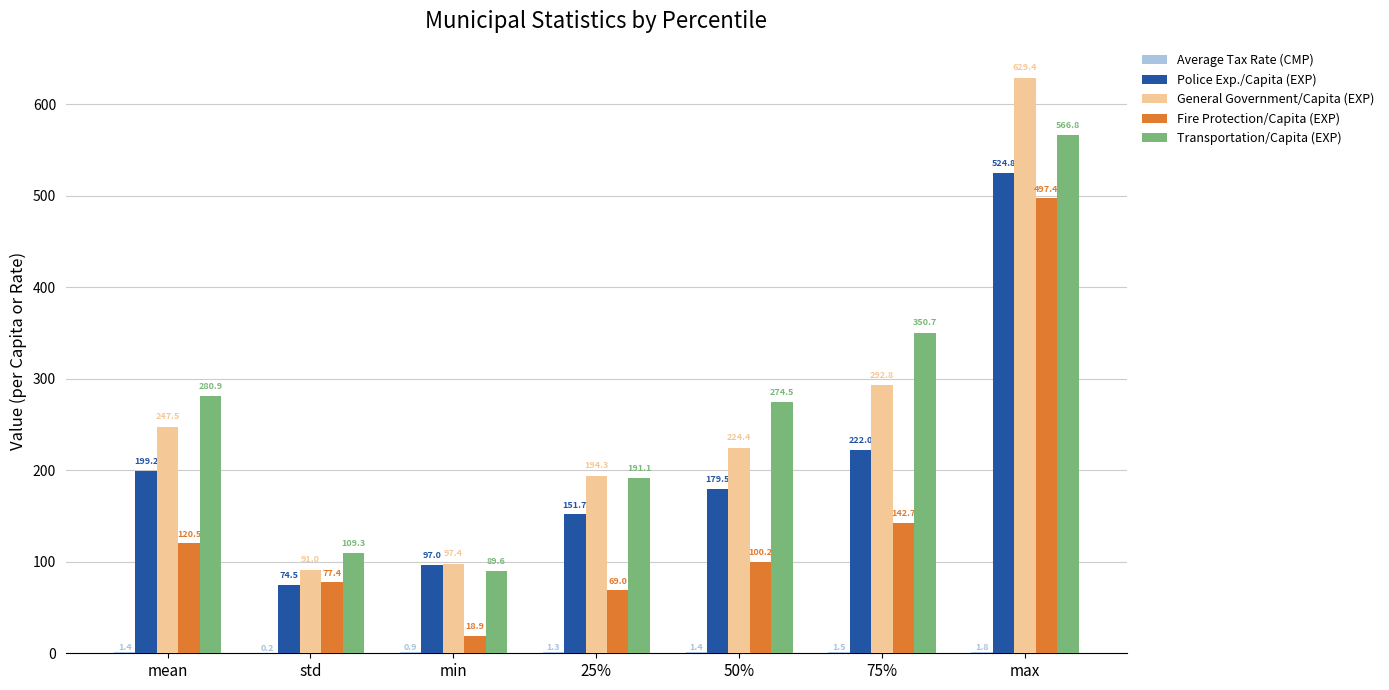

The Transportation/Capita (EXP) series shows 89.6 at min. True or false?

True